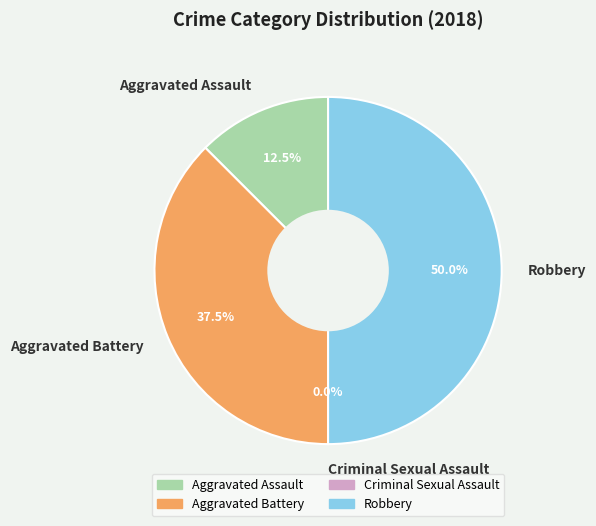

Count the number of slices in the pie.

4